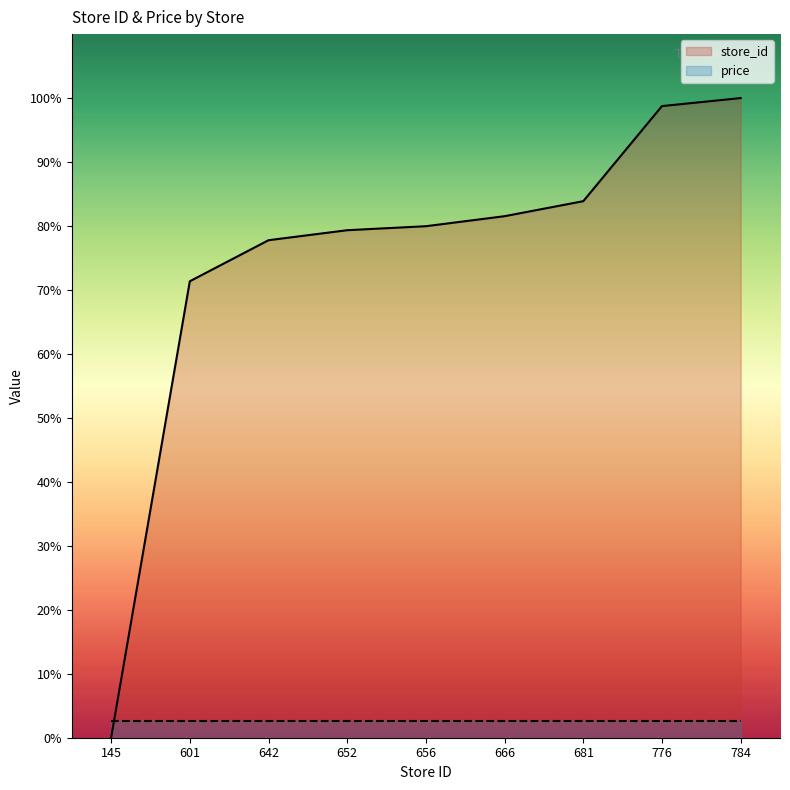

How many categories are shown in the chart?

9